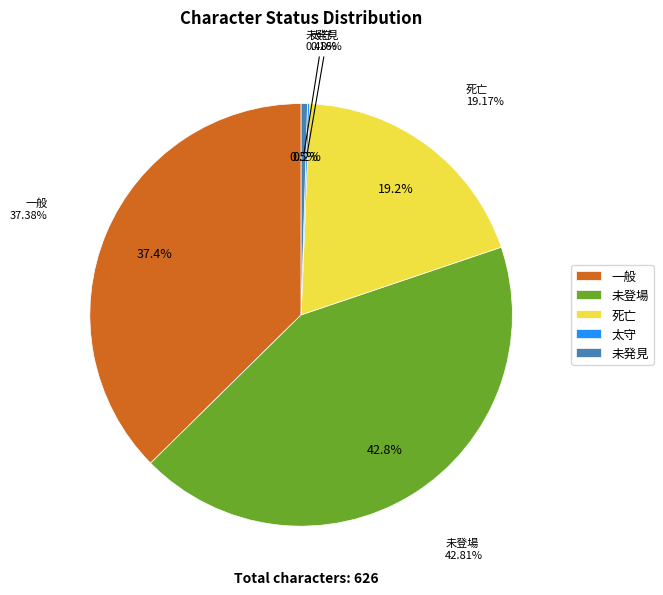

Is there a majority slice in this chart?

No